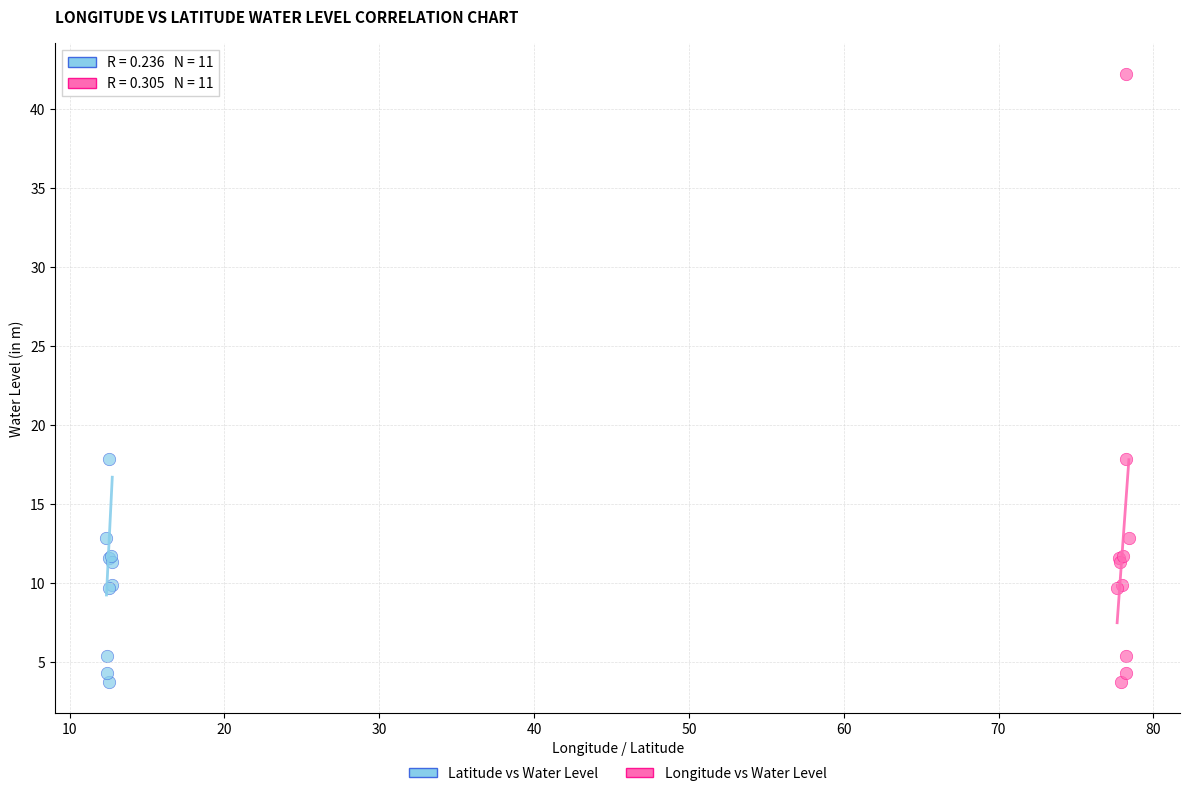

What are all the series names shown in the legend?

Latitude vs Water Level, Longitude vs Water Level